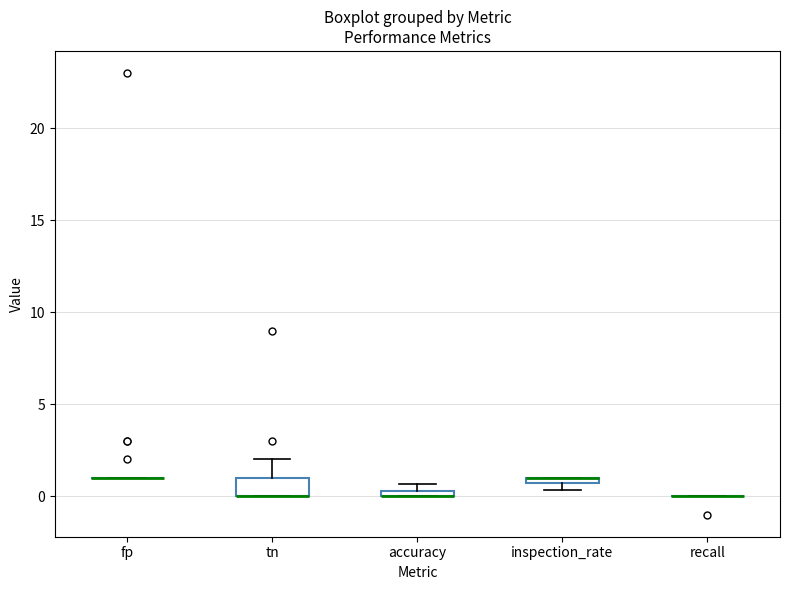

Where is the upper edge of the box for accuracy on the y-axis? The values are not printed on the chart, so give them approximately, as read against the axis.

0.5